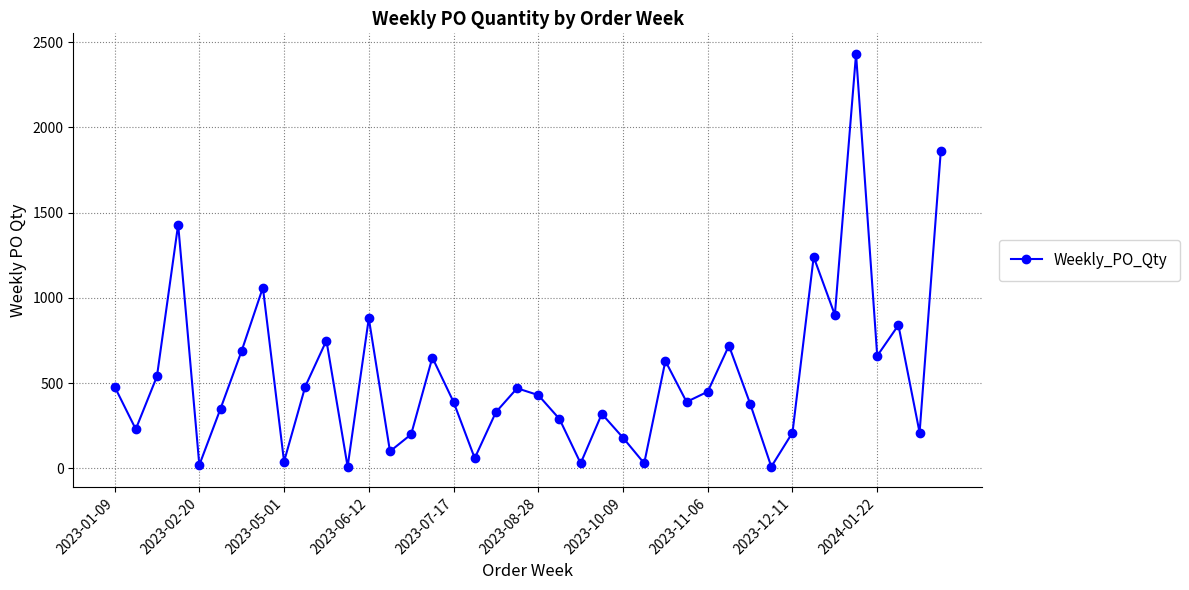

How many interior local valleys (lower than both neighbors) does the data have?

13